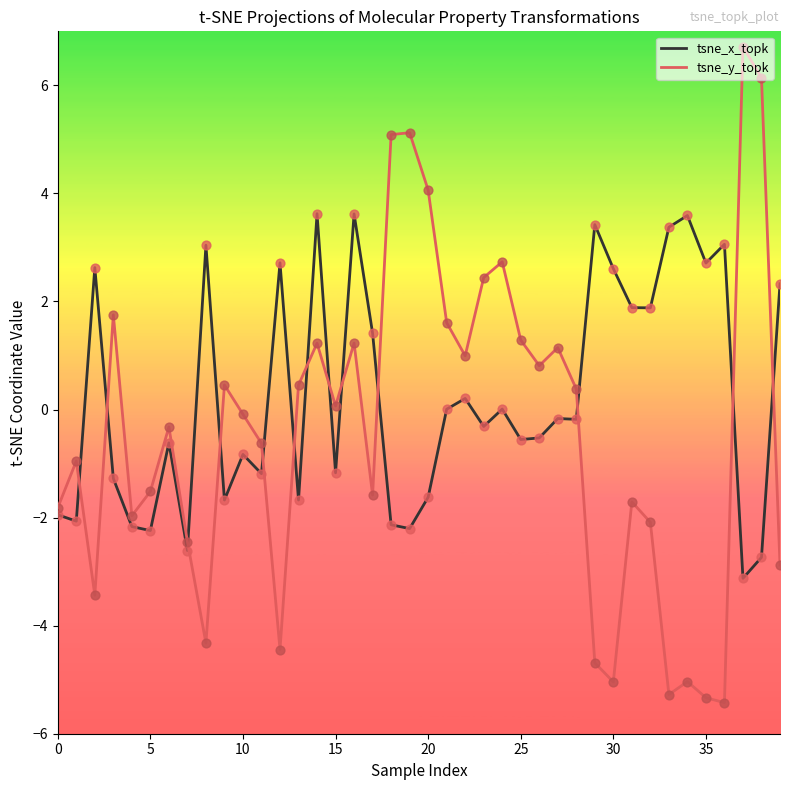

What are all the series names shown in the legend?

tsne_x_topk, tsne_y_topk